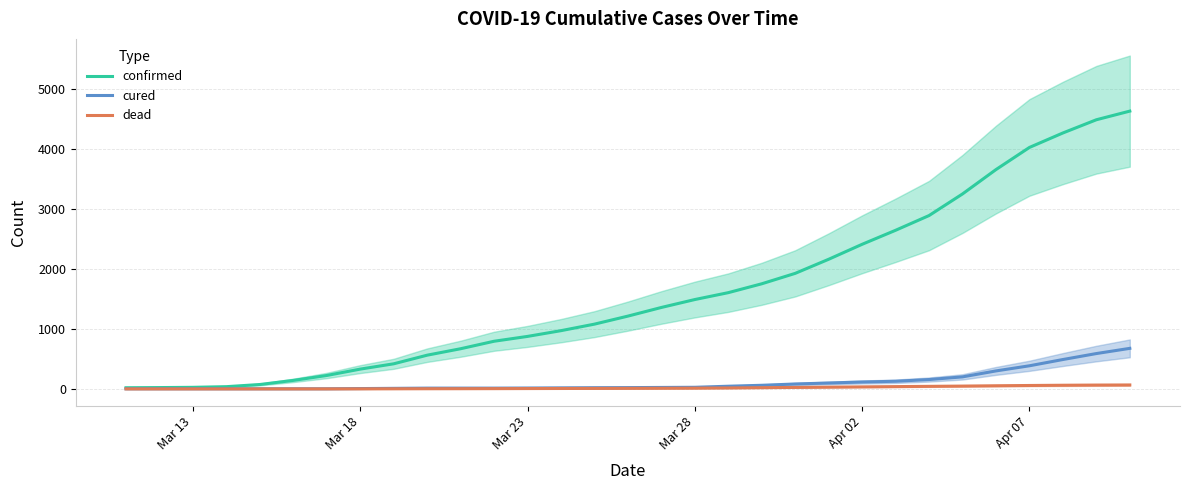

What is the greatest value displayed?

4626.3